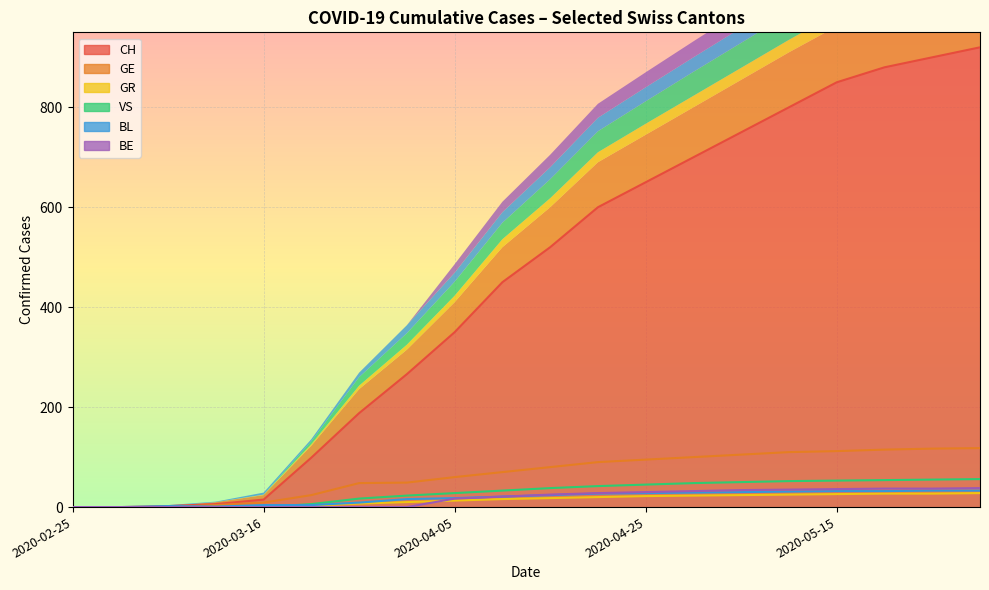

Reading left to right, extract all data points from this chart.

CH: 0	0	2	6	15	99	188	266	350	450	520	600	650	700	750	800	850	880	900	920
GE: 0	0	0	4	9	24	48	49	60	70	80	90	95	100	105	110	112	115	117	118
GR: 0	0	0	0	1	3	7	10	13	16	18	20	22	23	24	25	26	27	27	28
VS: 0	0	0	0	0	6	17	23	28	33	38	42	45	48	50	52	53	54	55	56
BL: 0	0	2	1	4	4	9	16	18	21	24	27	28	29	30	31	32	32	33	33
BE: 0	0	0	0	0	0	0	0	17	21	25	28	30	32	34	35	36	37	37	38